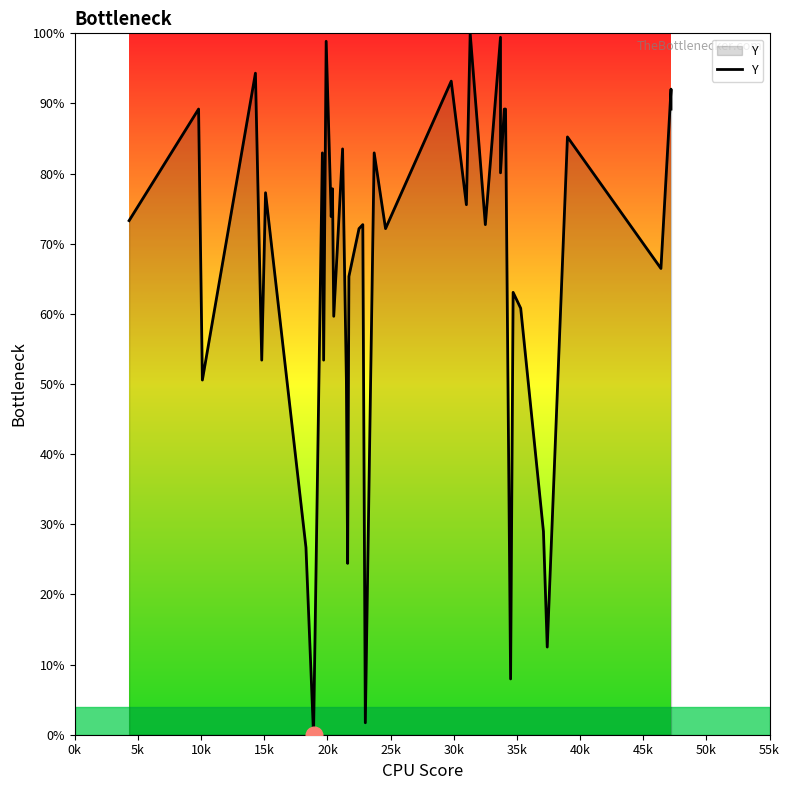

How many interior local peaks (higher than both neighbors) does the data have?

15